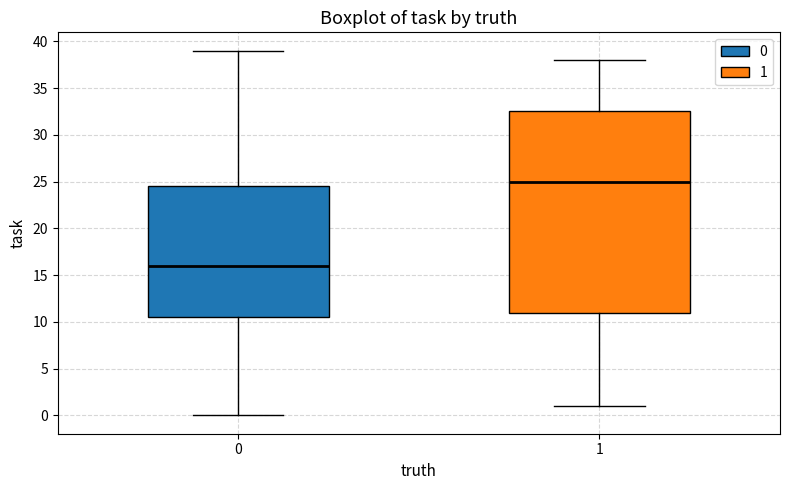

Reading left to right, transcribe this box plot: for each box, give where its median line is, the range the box spans, and where its two whiskers end, as read against the y-axis. The values are not printed on the chart, so give them approximately, as read against the axis.

0: median 16.0, box 10.5 to 24.5, whiskers 0.0 to 39.0
1: median 25.0, box 11.0 to 32.5, whiskers 1.0 to 38.0